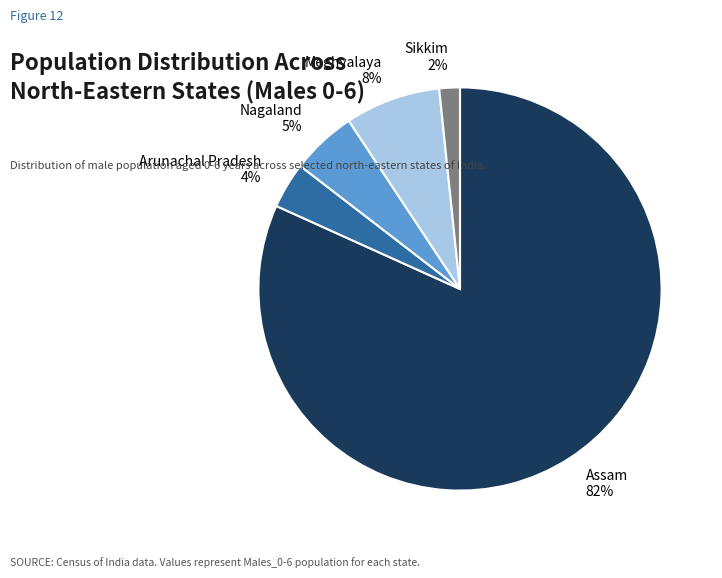

True or false: Sikkim accounts for 2% of the total.

True